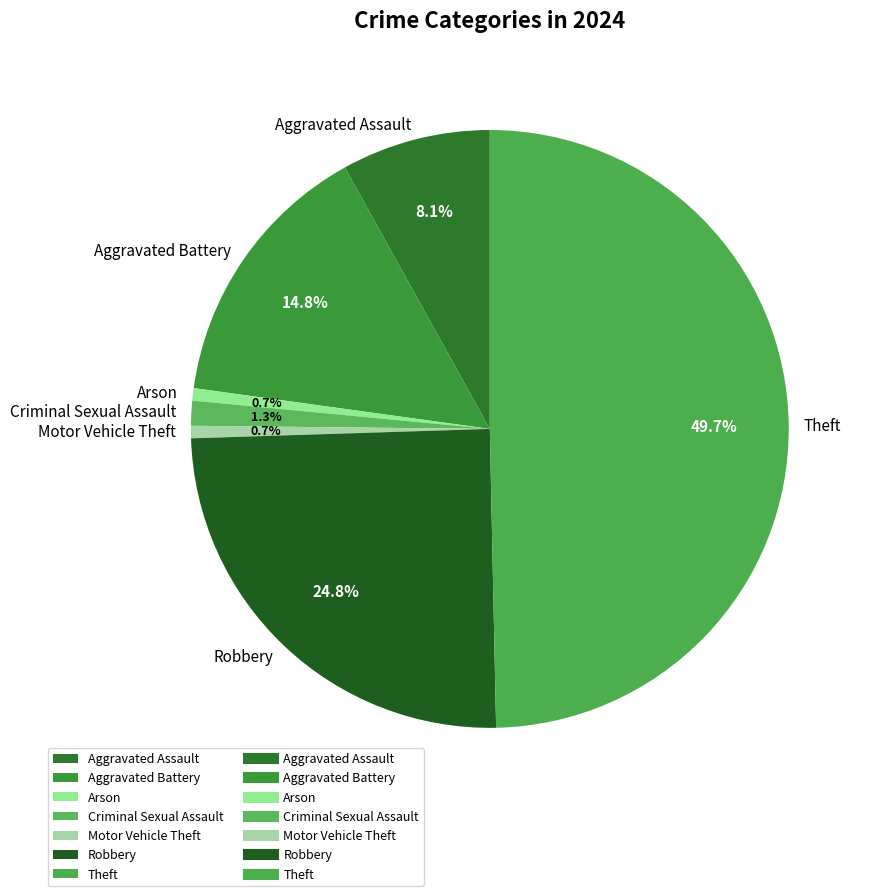

How many slices are in this pie chart?

7